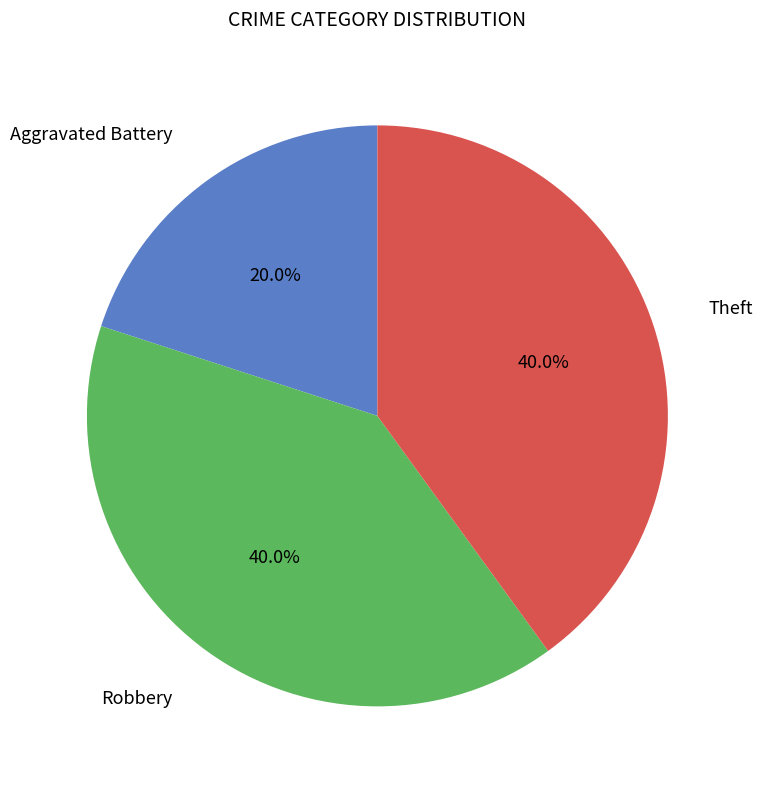

How many slices are in this pie chart?

3